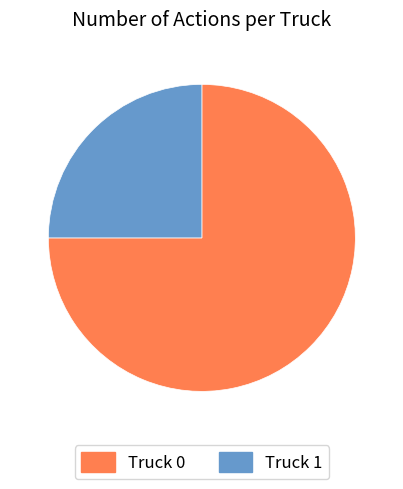

Which category accounts for the majority?

Truck 0